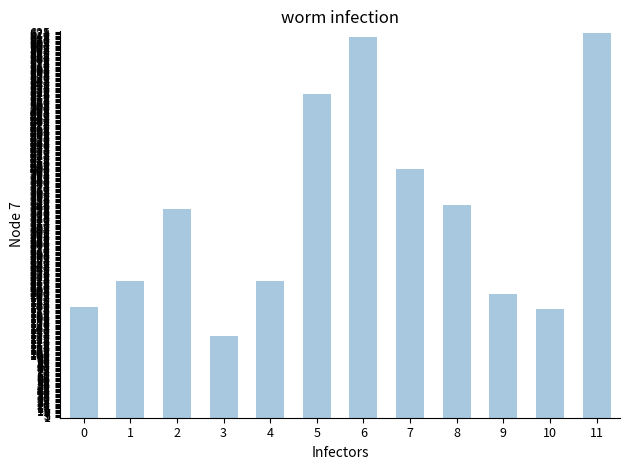

Which label corresponds to the smallest value in the chart?

3